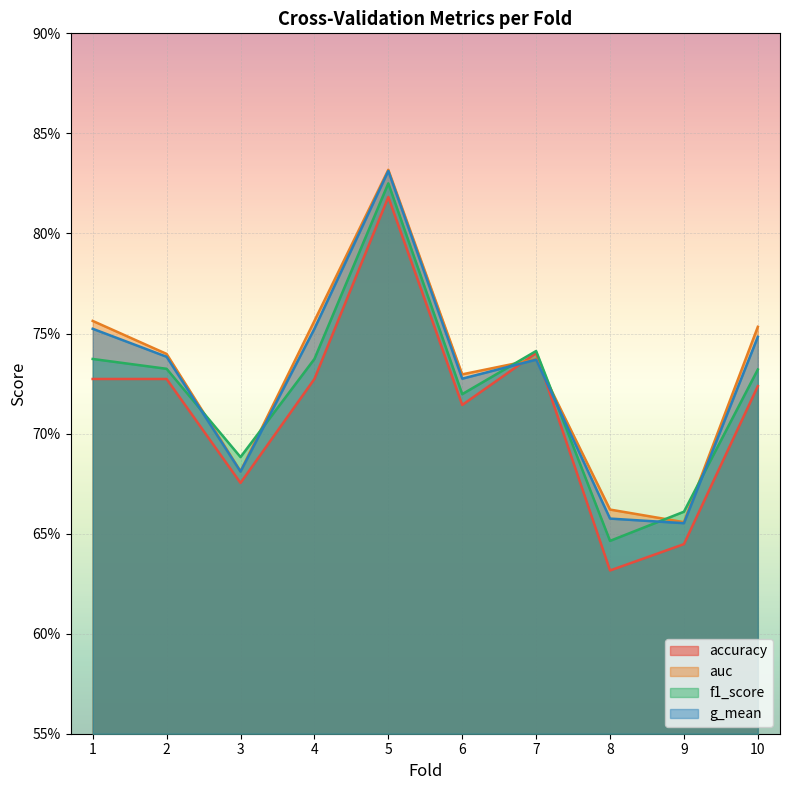

Which series has the largest total across all categories?

auc